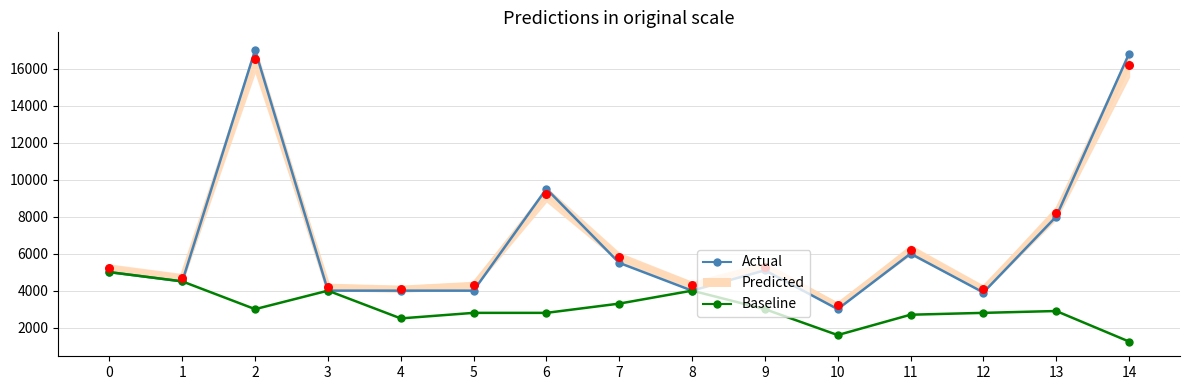

Is the value of Predicted at 6 greater than the value of Actual at 4?

Yes